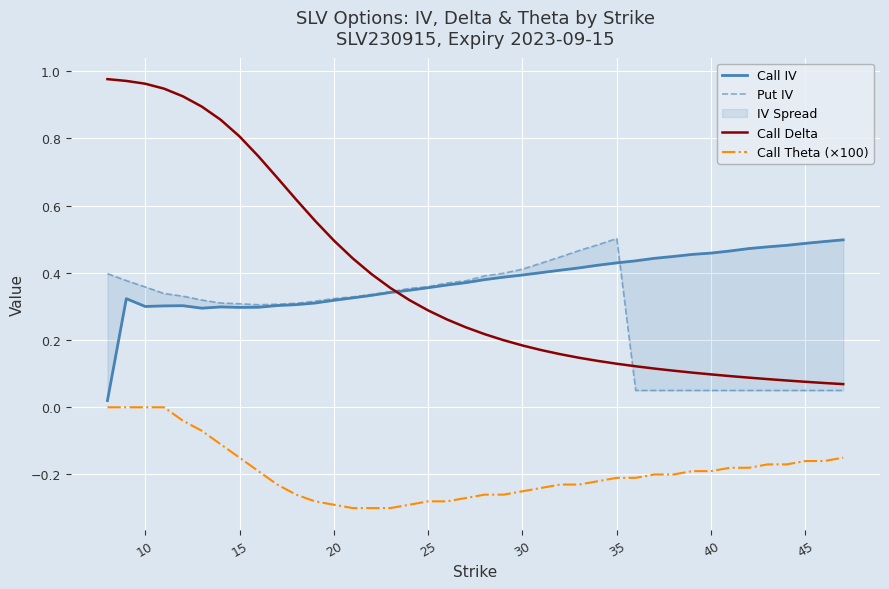

How many Call Theta (×100) values are between 0 and 1?

4